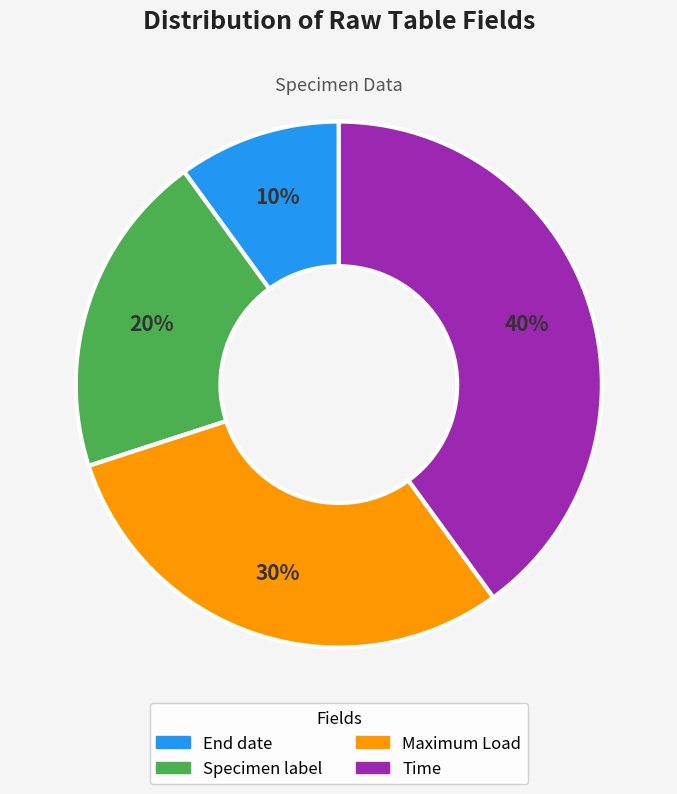

The Maximum Load slice represents 30% of the pie. True or false?

True